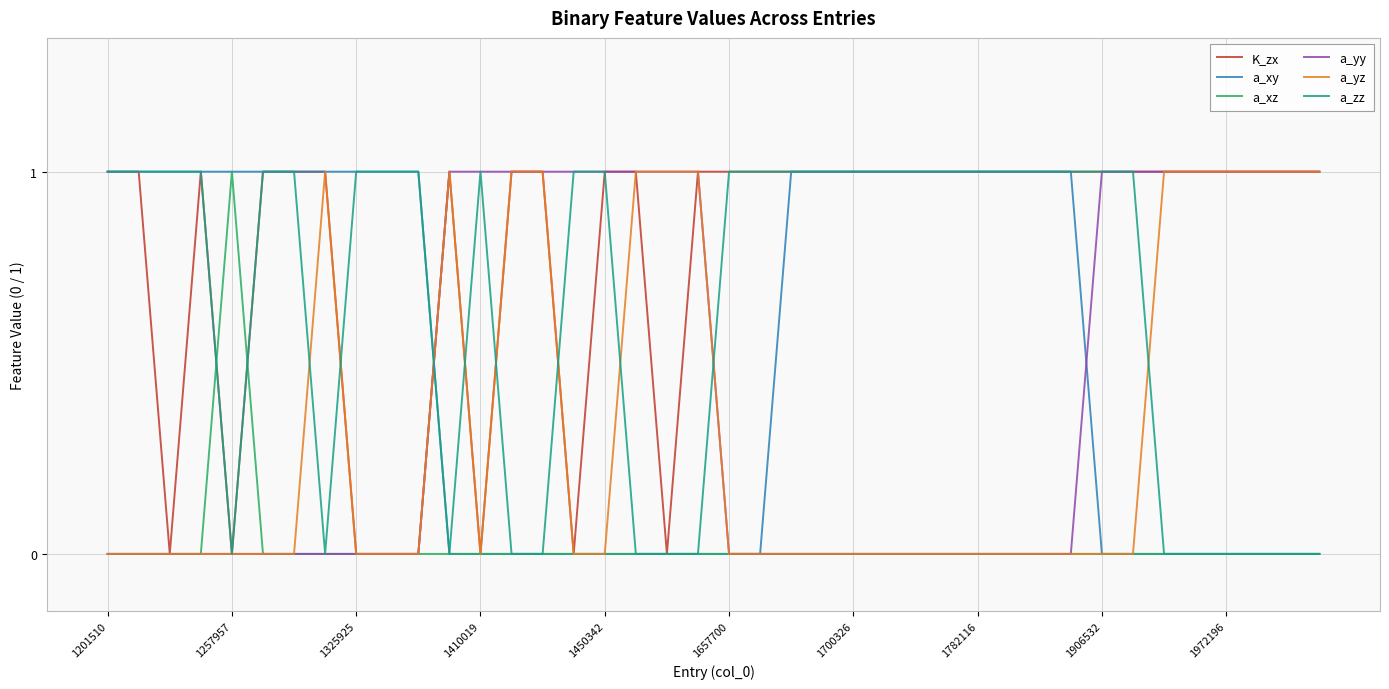

Which series has the largest total across all categories?

K_zx